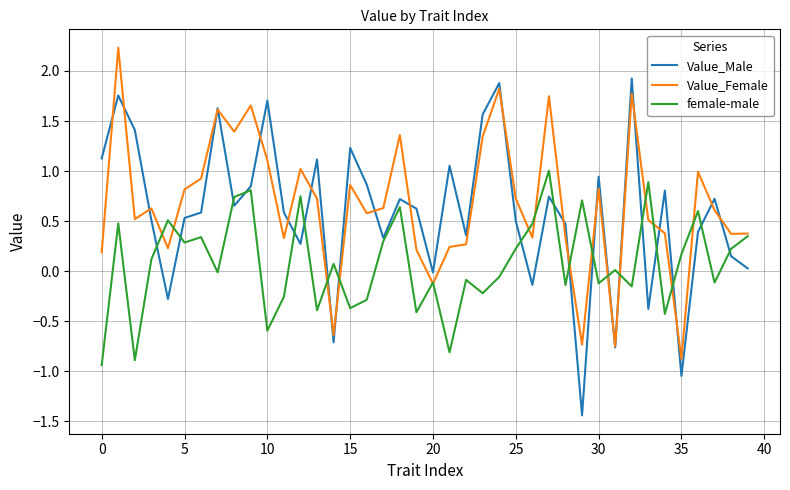

What is the greatest value displayed?

2.2